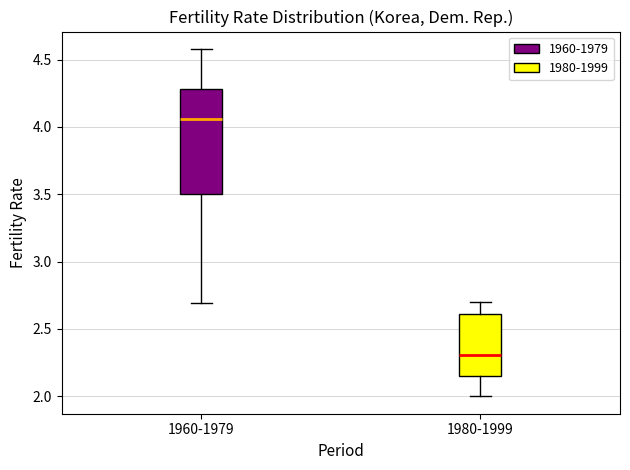

Where does the median line of the box for 1960-1979 sit on the y-axis? The values are not printed on the chart, so give them approximately, as read against the axis.

4.05